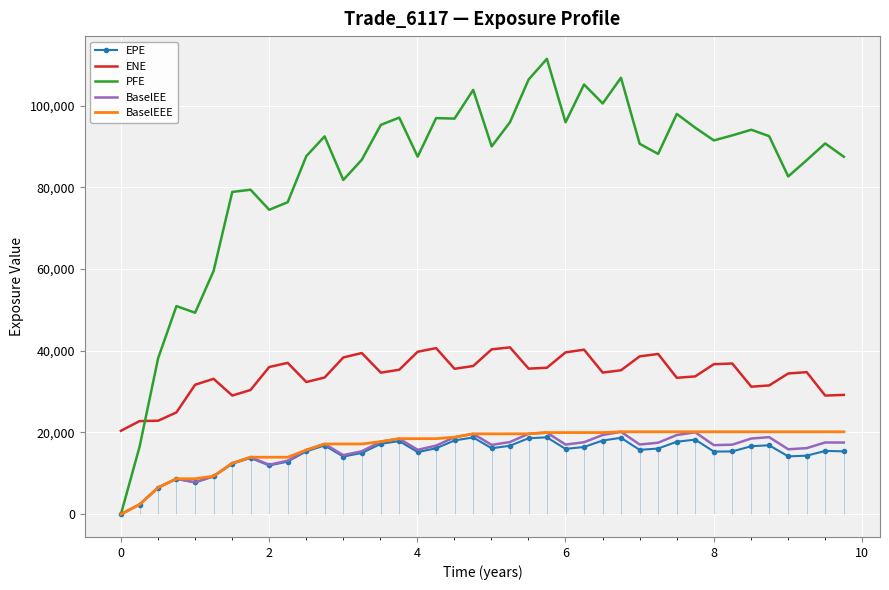

What is the maximum value shown in the chart?

111451.0